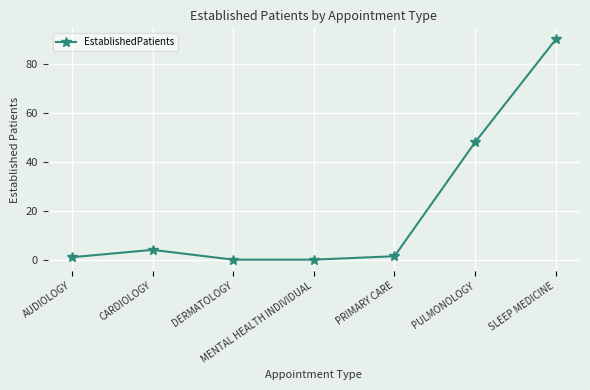

How many lines are shown in the chart?

1